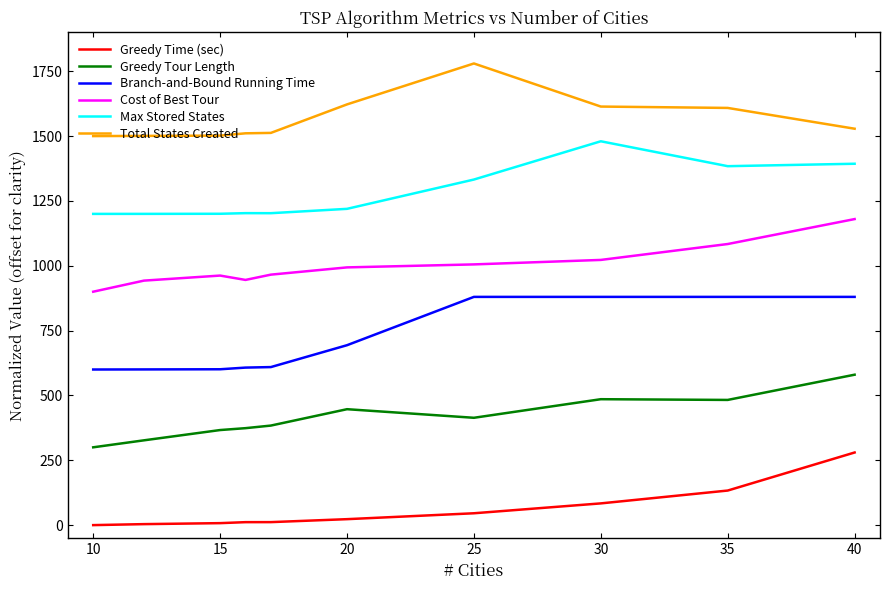

What is the difference between the maximum and minimum values in the Greedy Tour Length series?

280.0